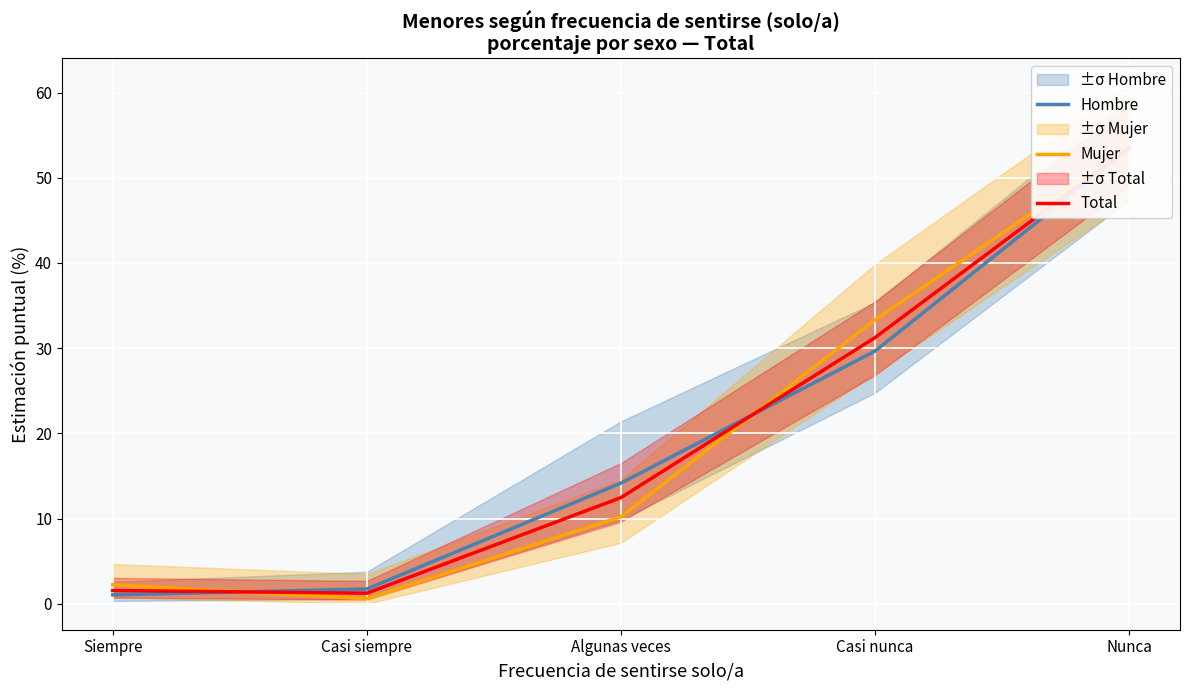

How many lines are shown in the chart?

3